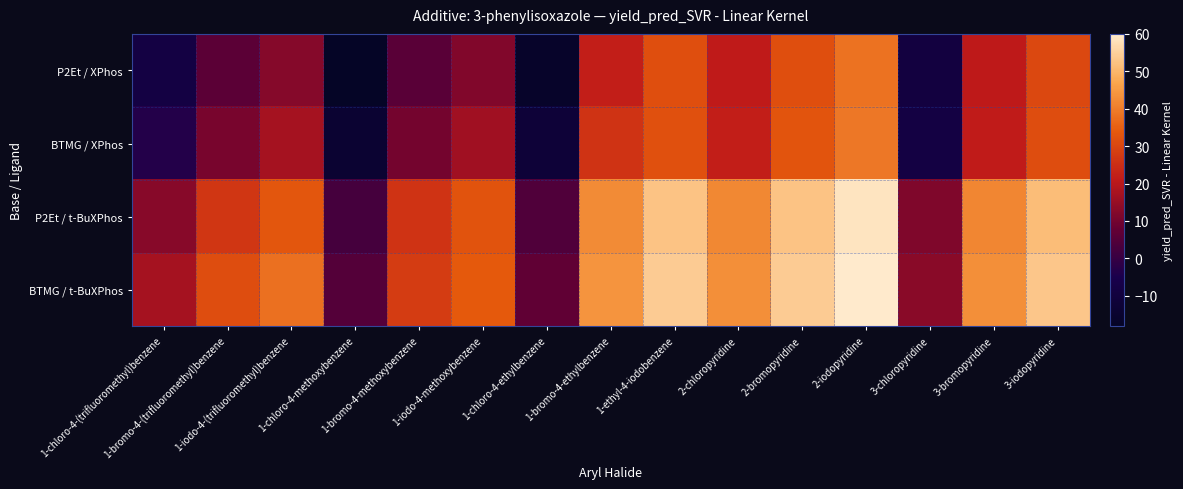

Between 3-iodopyridine and 1-chloro-4-methoxybenzene, which is larger?

3-iodopyridine